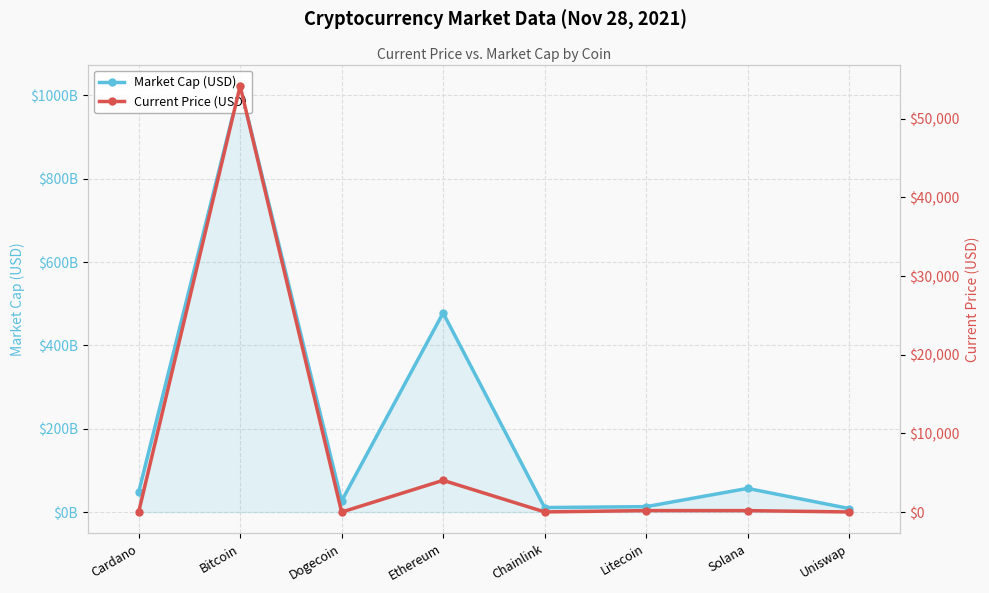

What is the difference between the maximum and second lowest values in the Market Cap (USD) series?

1011641313429.0